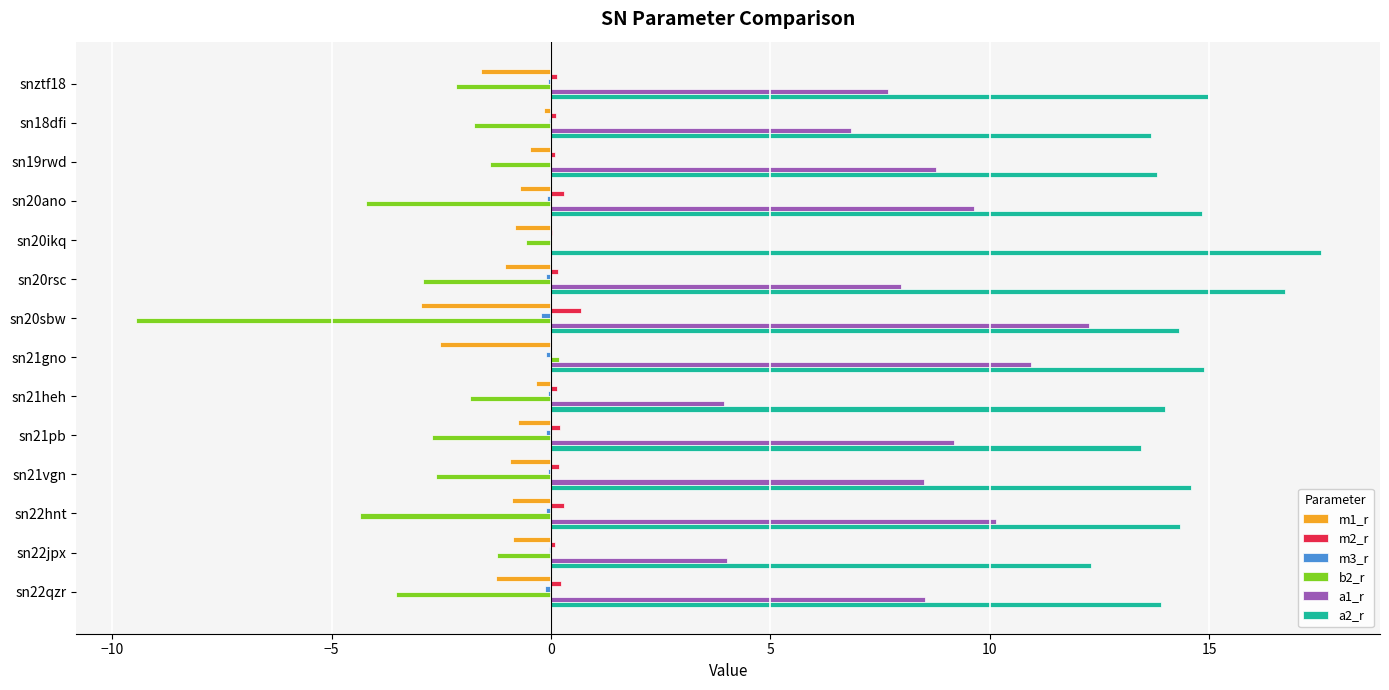

What is the sum of all a1_r values?

108.4